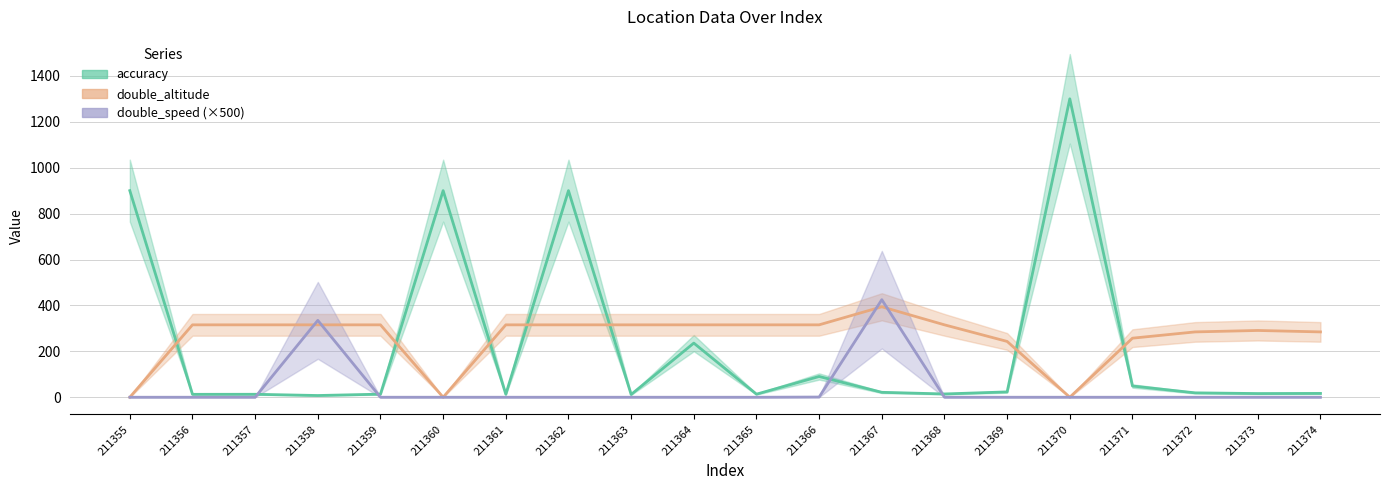

How many series are shown in this chart?

3